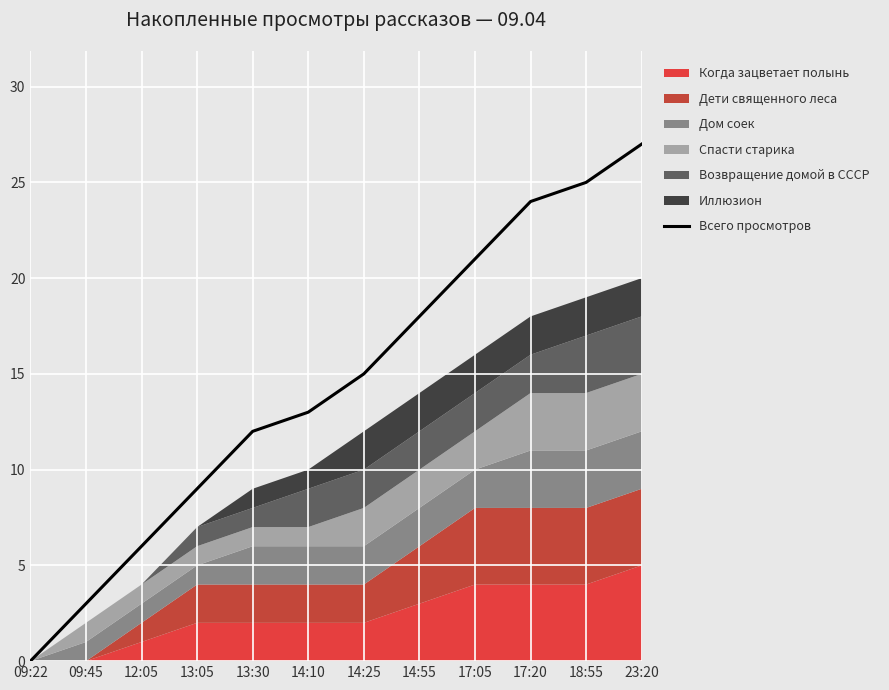

Is it true that the value at 14:55 is 18?

True